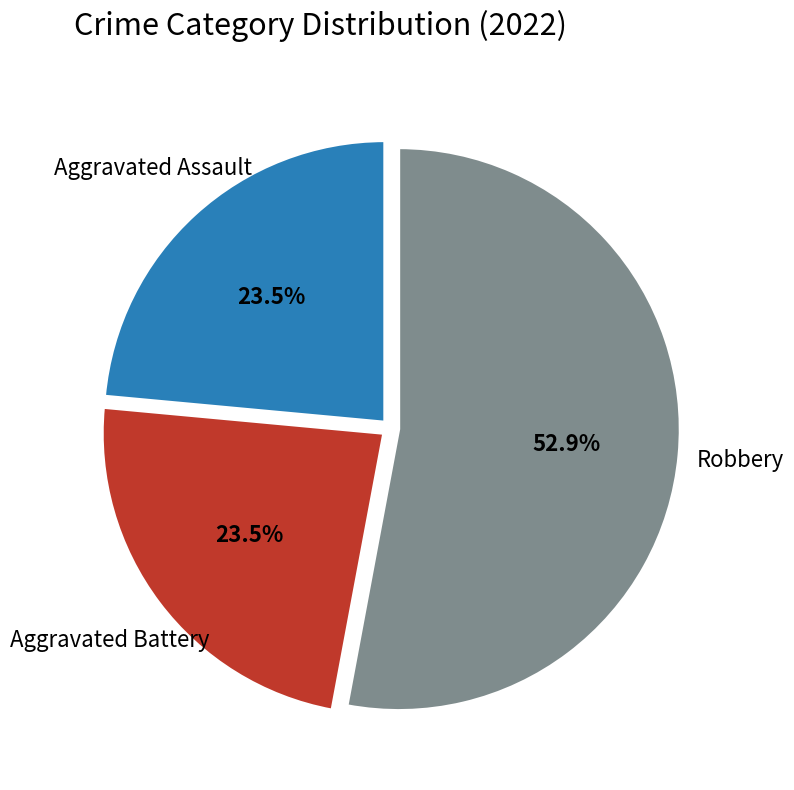

Approximately how many times larger is the value at Aggravated Battery compared to Aggravated Assault?

1.0